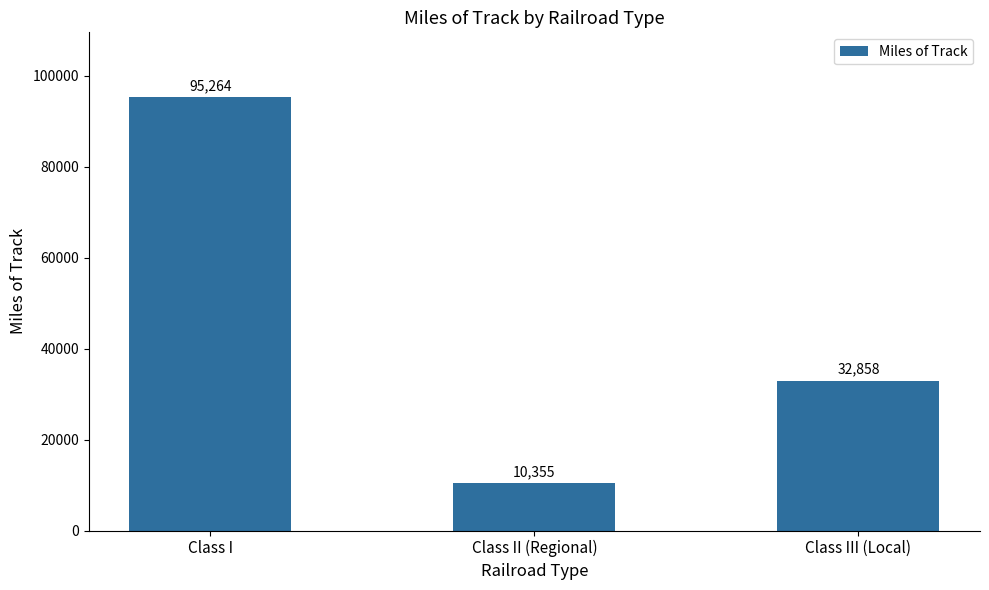

Reading left to right, list all the values displayed in this chart.

Class I=95264	Class II (Regional)=10355	Class III (Local)=32858